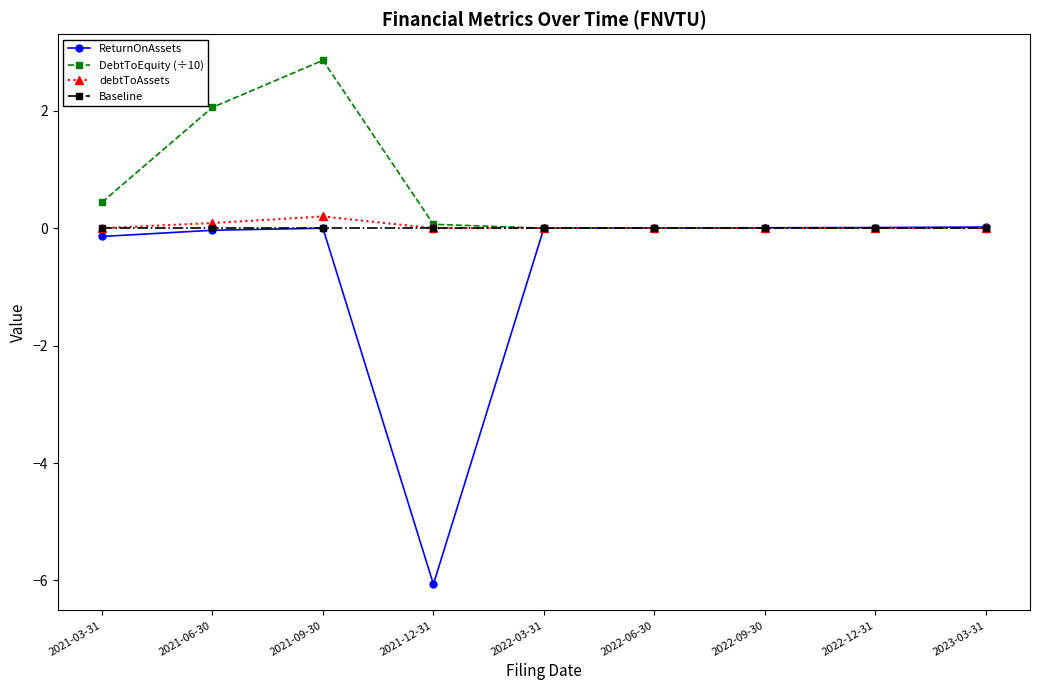

True or false: DebtToEquity (÷10) has more than 0 points higher than both neighbors.

True